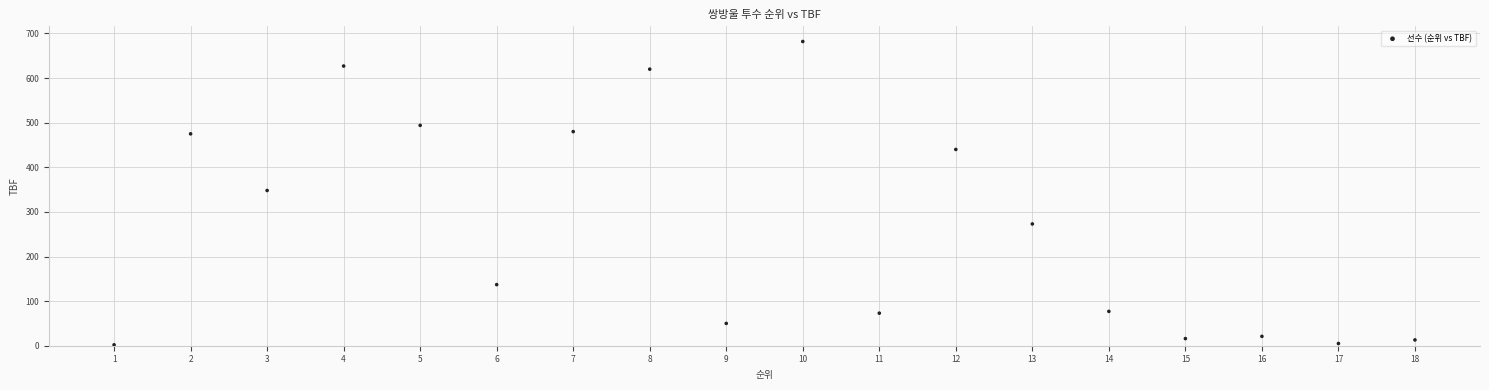

What is the range of Y values (max minus min)?

680